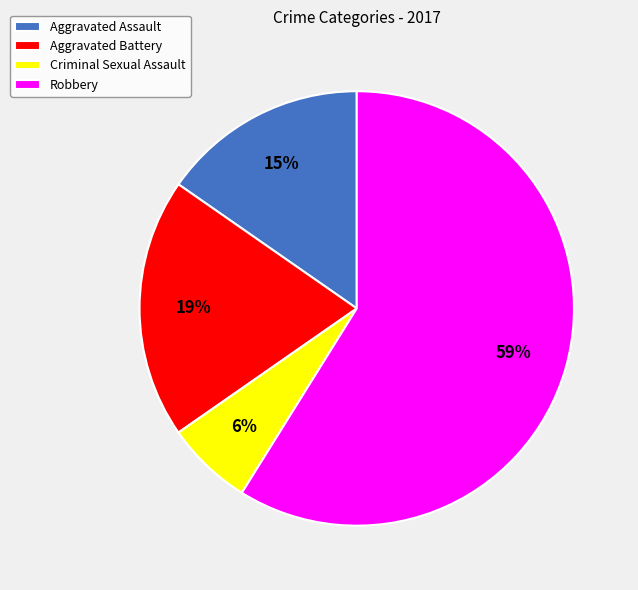

What is the smallest slice in the pie chart?

Criminal Sexual Assault